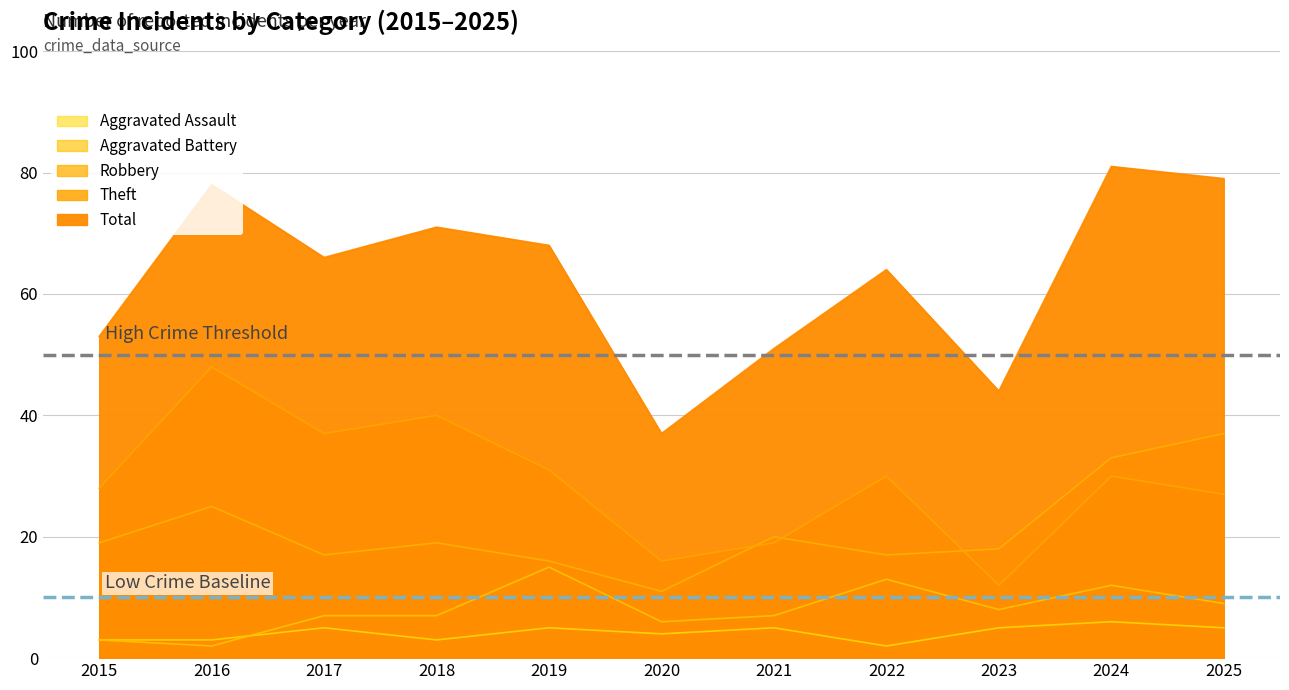

List the series in order of their peak value, highest first.

Total, Theft, Robbery, Aggravated Battery, Aggravated Assault